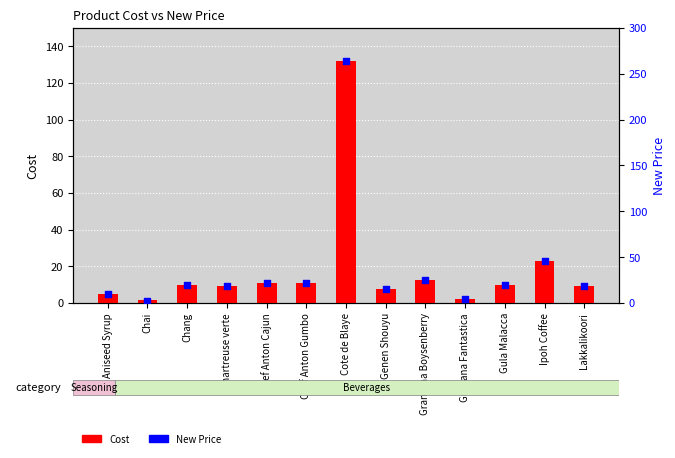

At which category is the sum across all series the highest?

Cote de Blaye